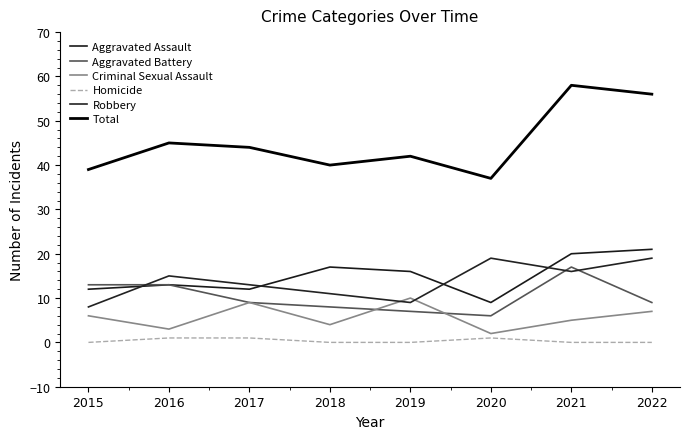

At which label does Aggravated Assault reach its peak?

2022